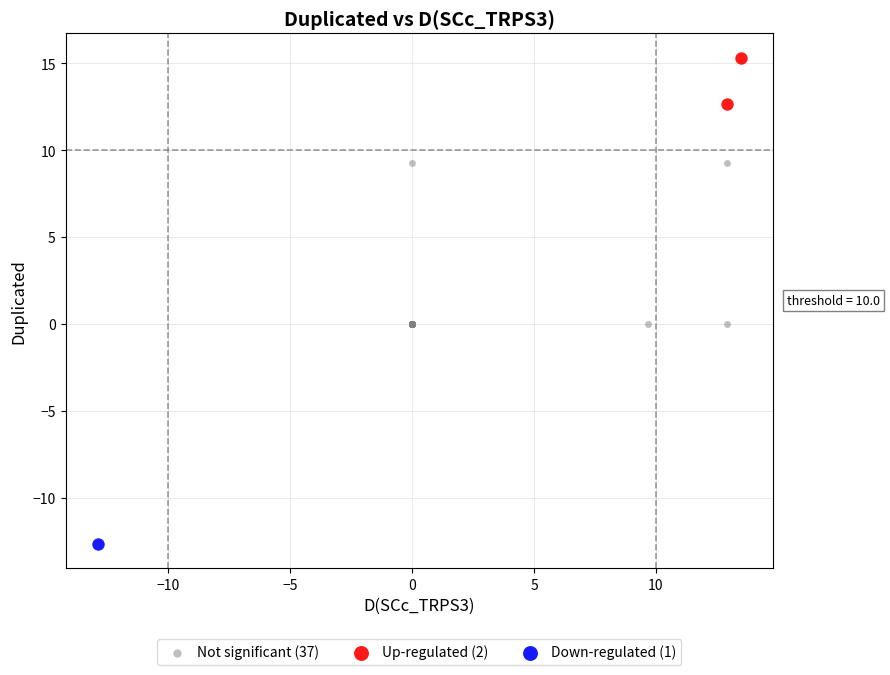

Which series reaches the minimum Y coordinate?

Down-regulated (1)